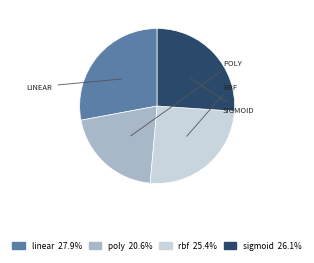

How many segments does this pie chart have?

4